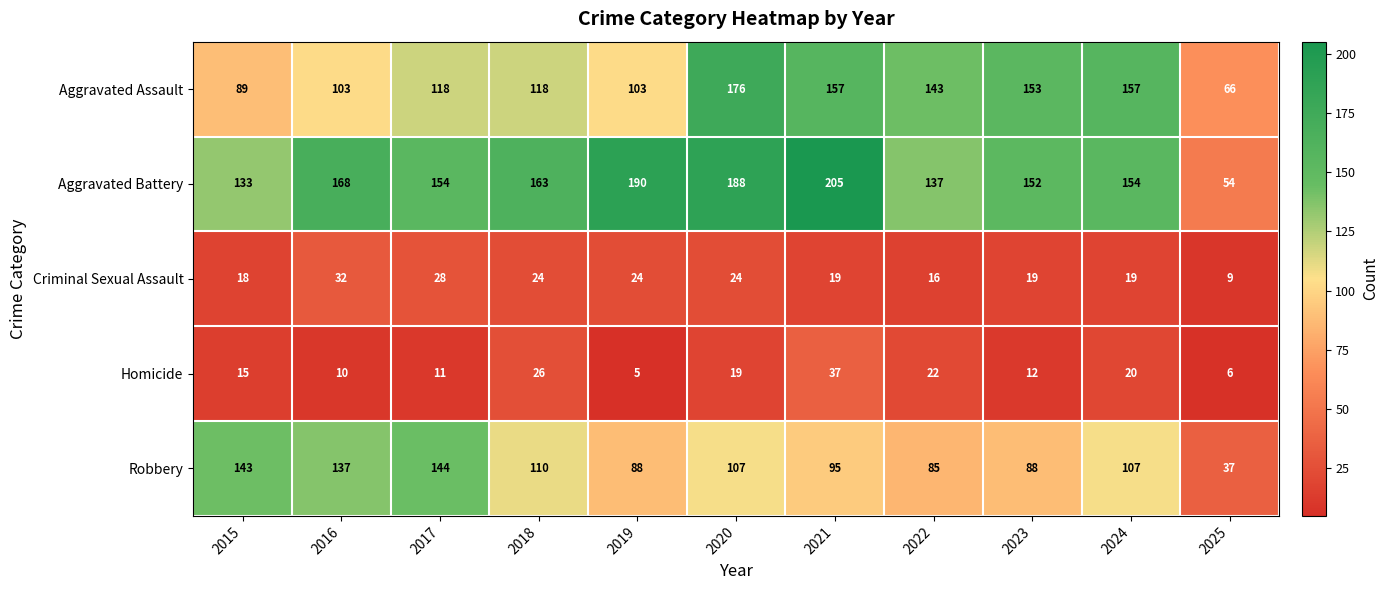

What is the smallest value displayed?

5